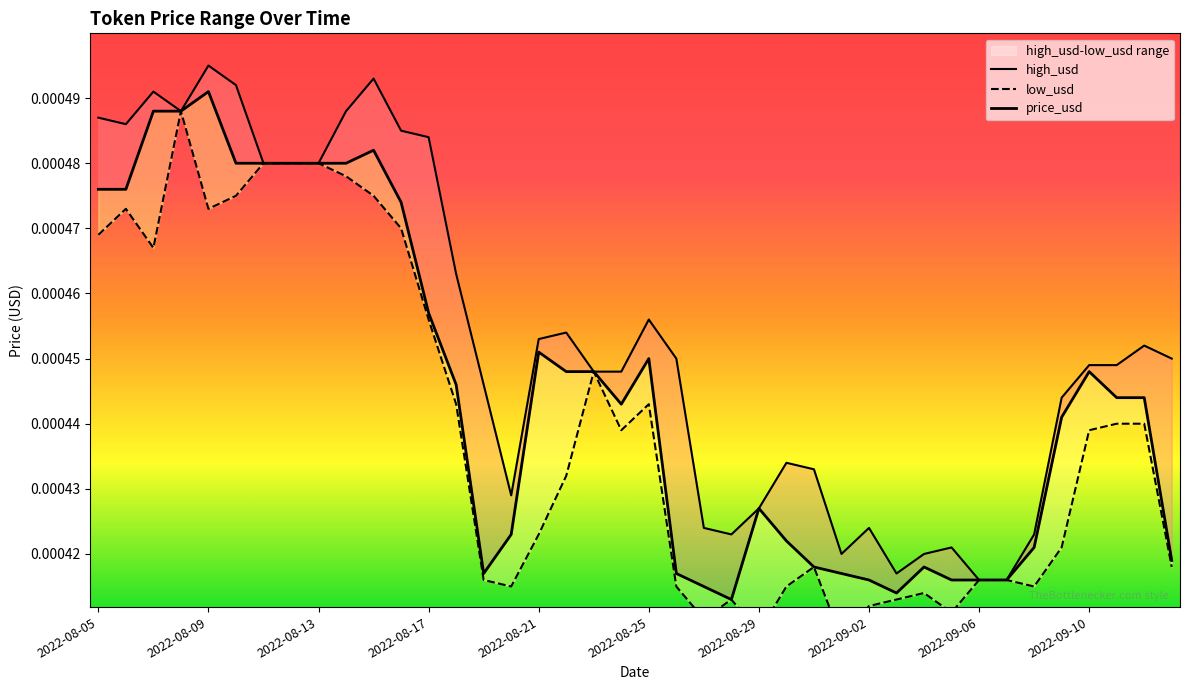

At which category does price_usd reach its first local valley?

14